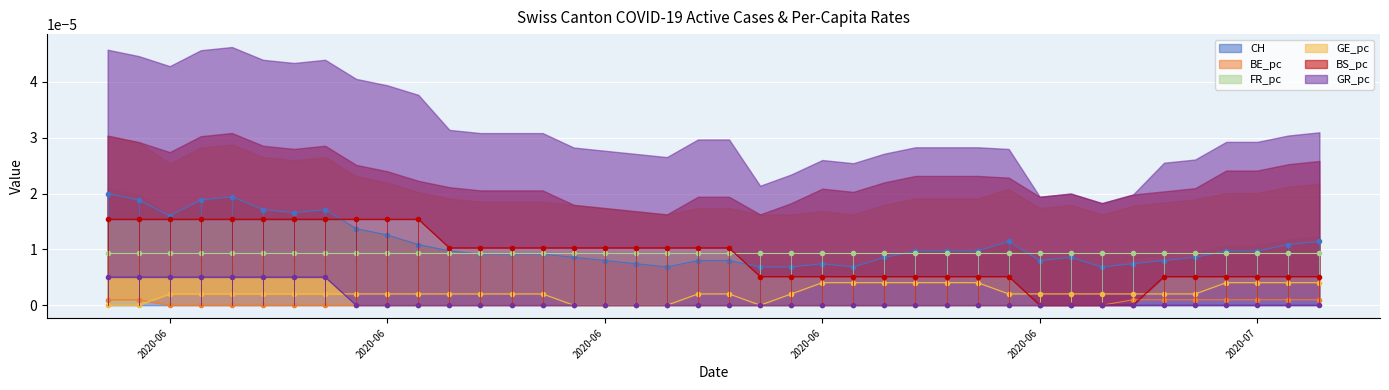

How many values in the BS_pc series exceed 0?

36